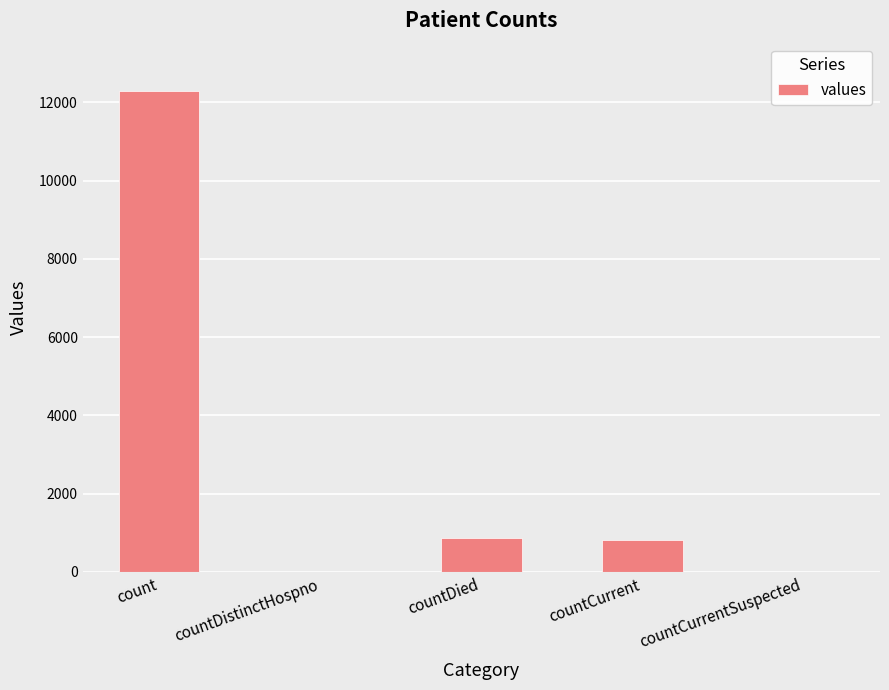

Between countDistinctHospno and count, which is larger?

count